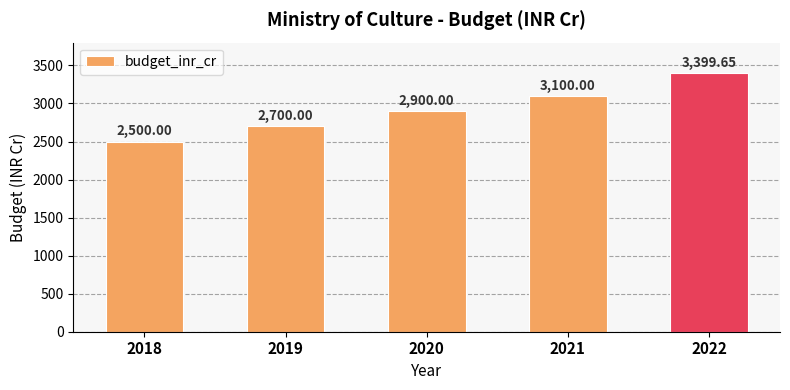

What is the difference between the values at 2019 and 2018?

200.0